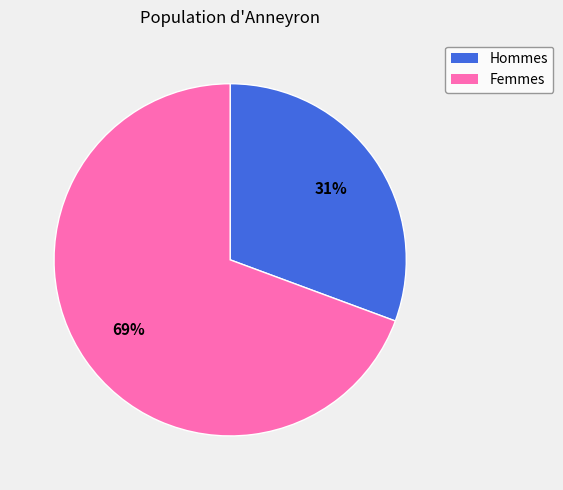

How many segments does this pie chart have?

2